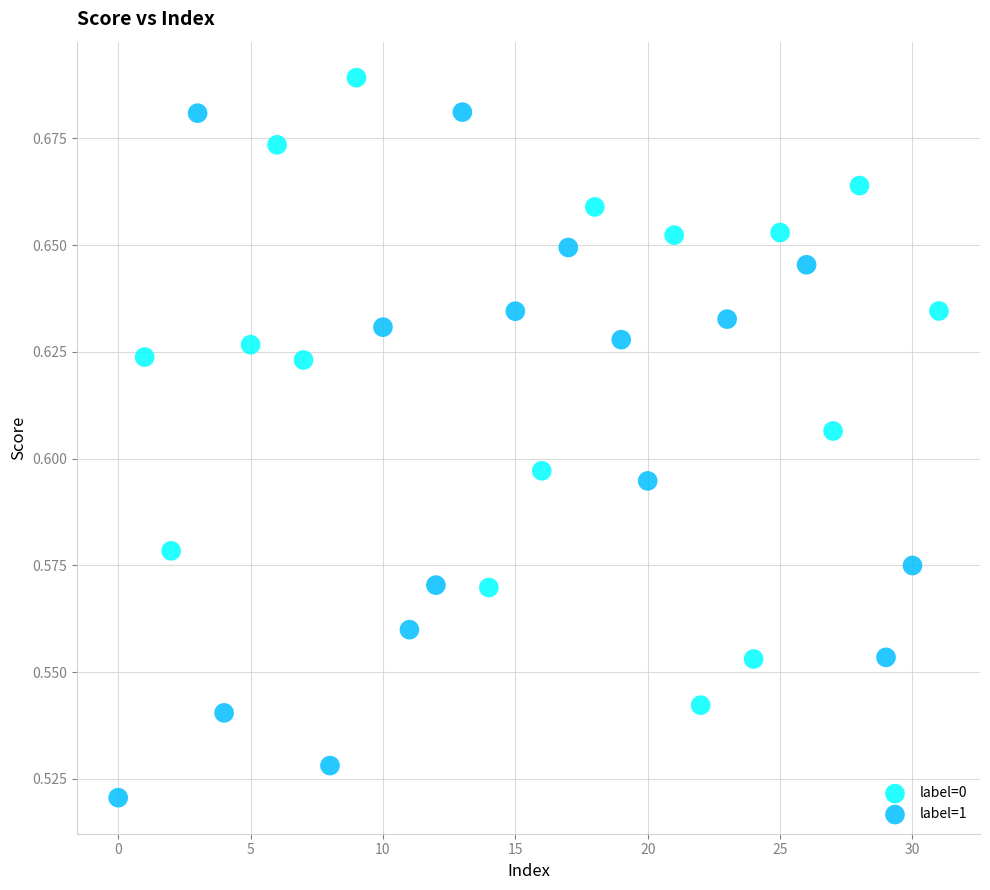

Which series has the widest spread of Y values?

label=1